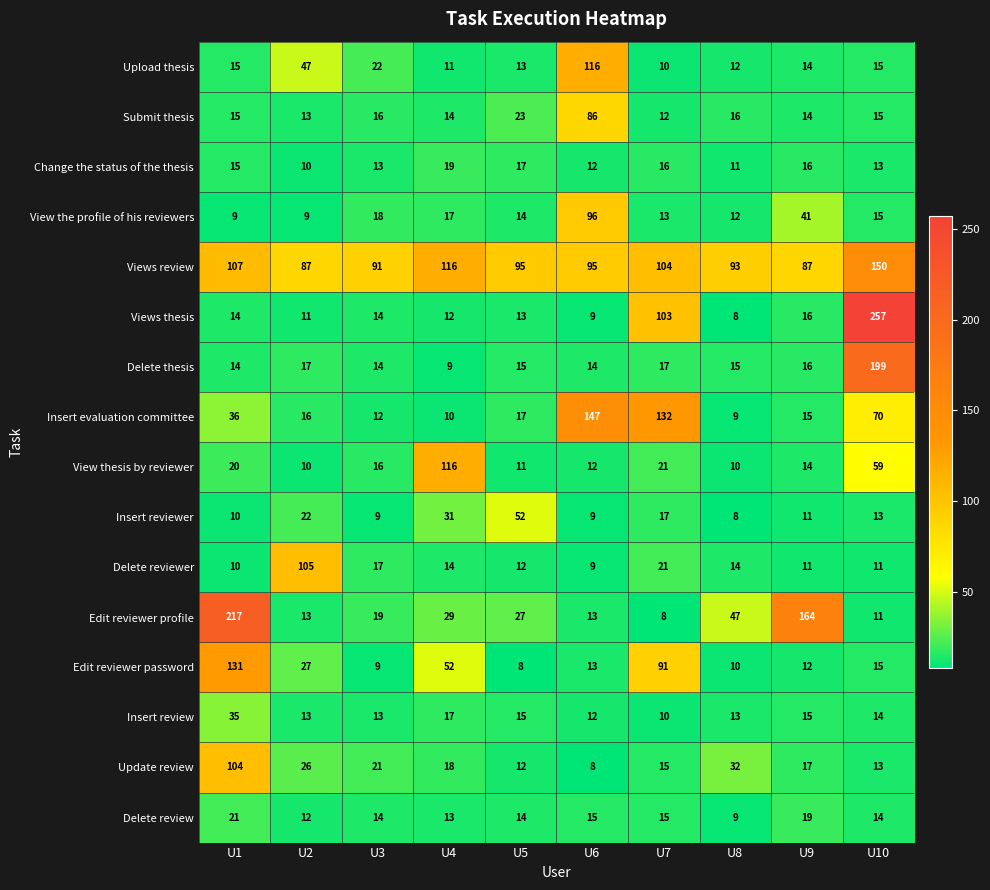

How many categories are shown in the chart?

10